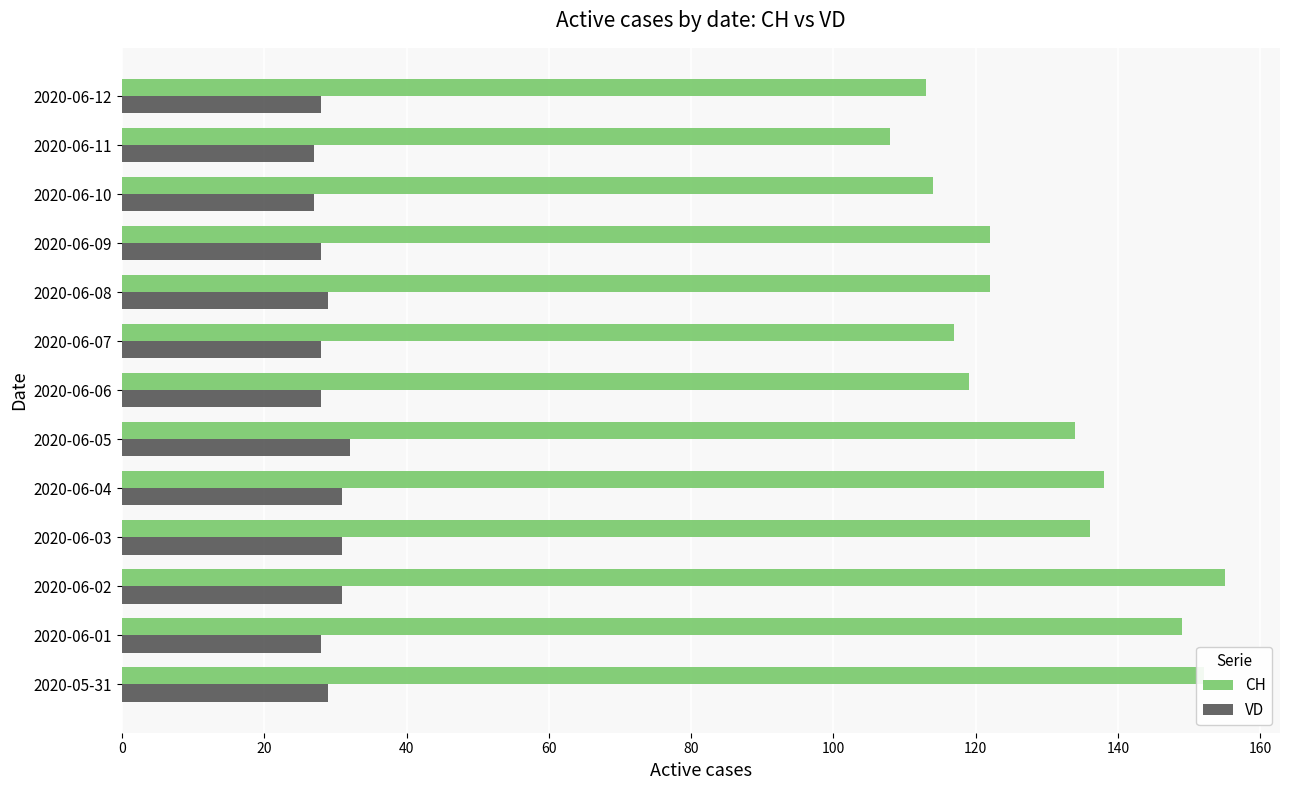

How many categories are shown in the chart?

13